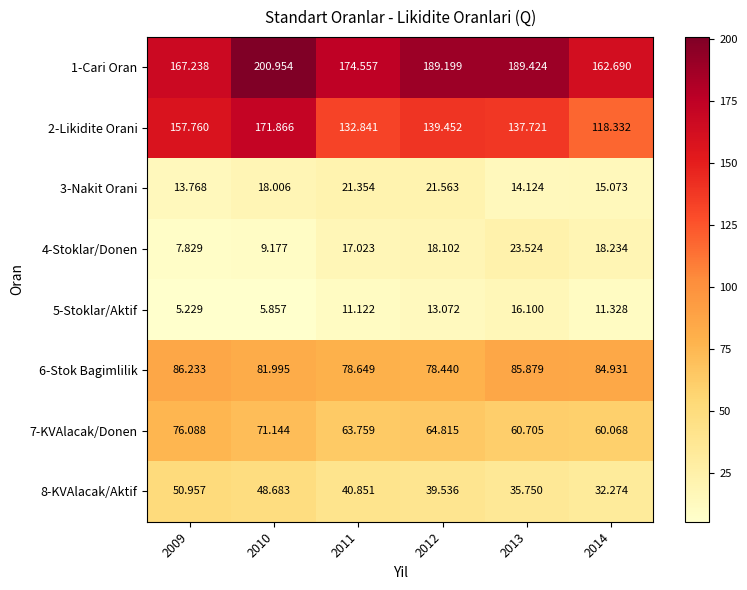

What is the minimum value shown in the chart?

5.2